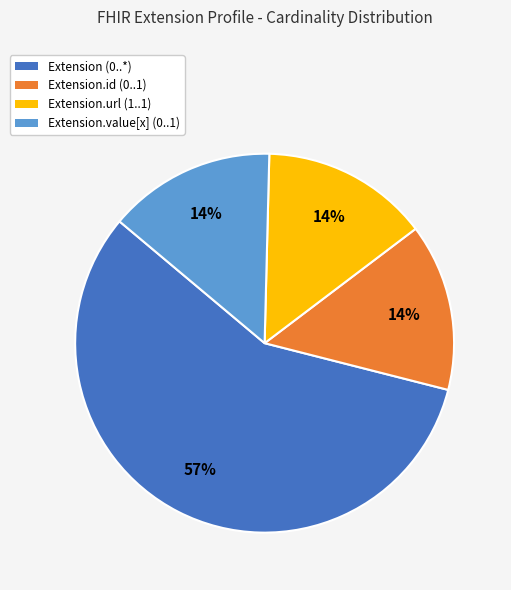

To the nearest percent, what portion does Extension.id (0..1) represent?

14%